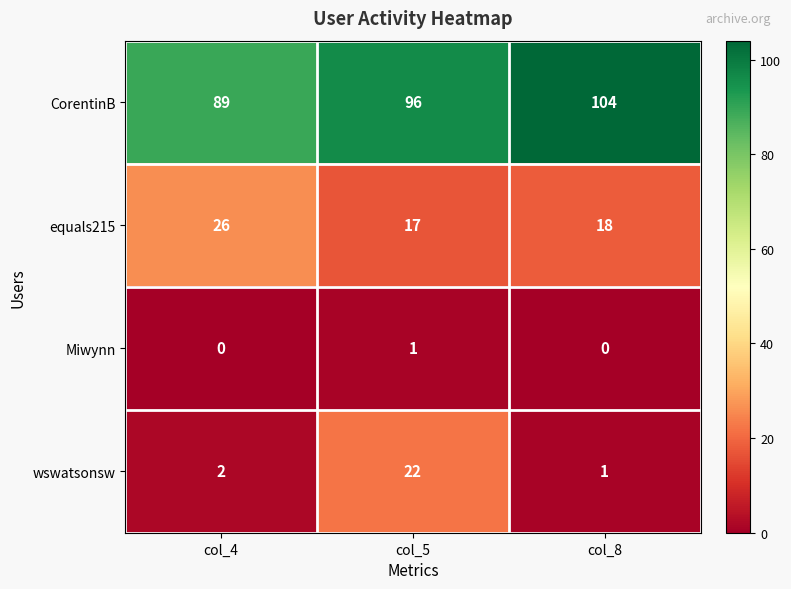

At which label is equals215 closest to 21?

col_8